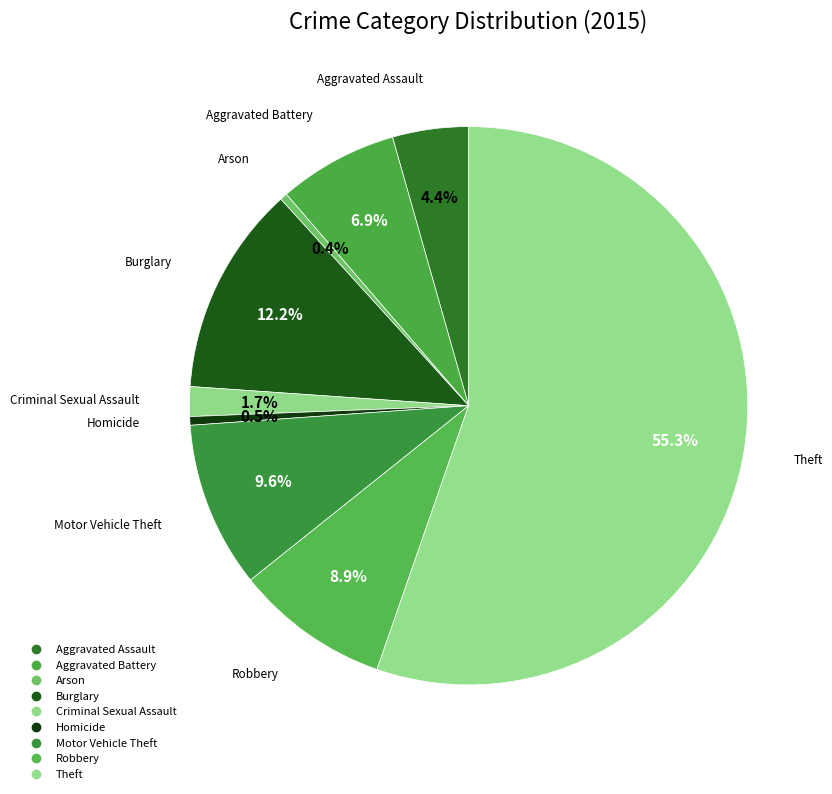

To the nearest percent, what portion does Aggravated Assault represent?

4%